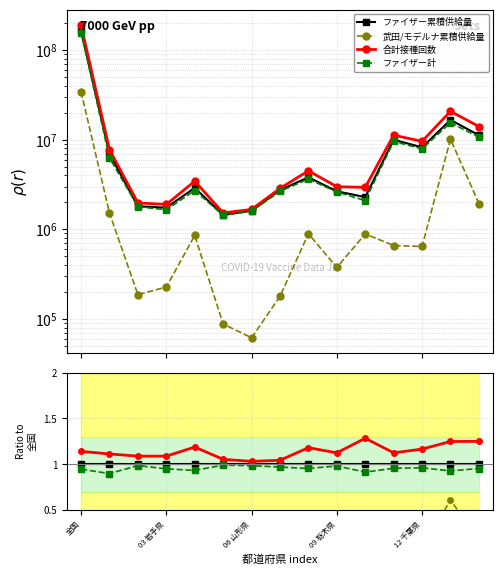

True or false: ファイザー計 has more than 0 interior local peaks.

True